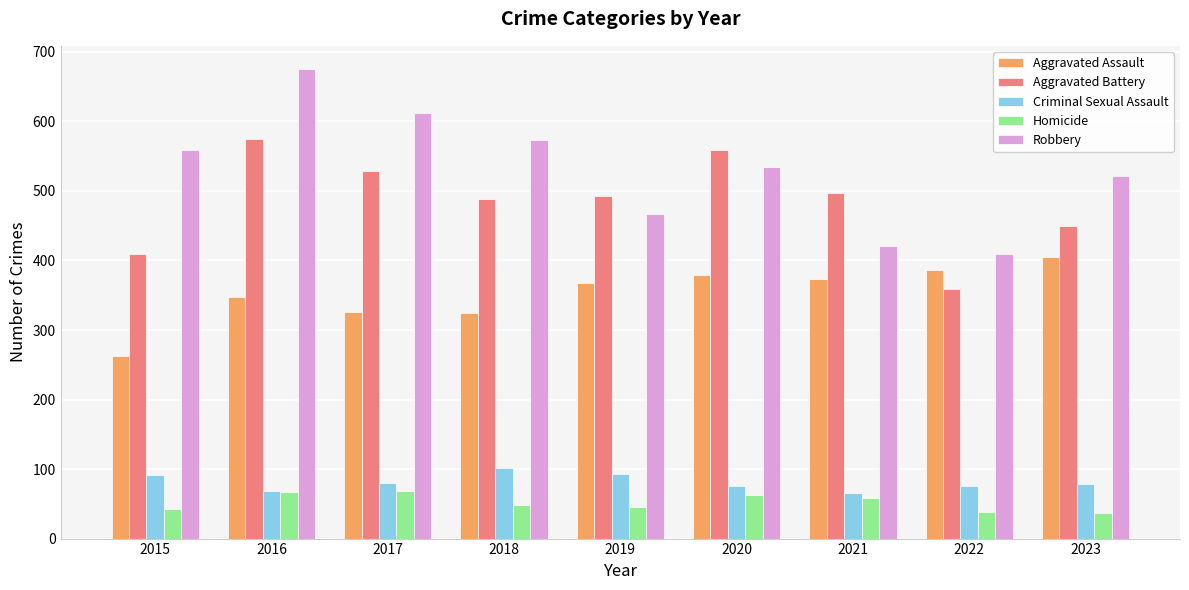

Which series has the widest spread of values?

Robbery